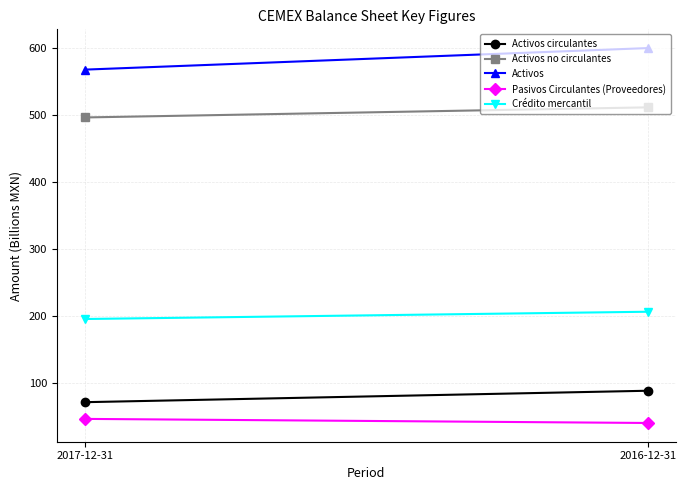

What is the minimum value shown in the chart?

40.3